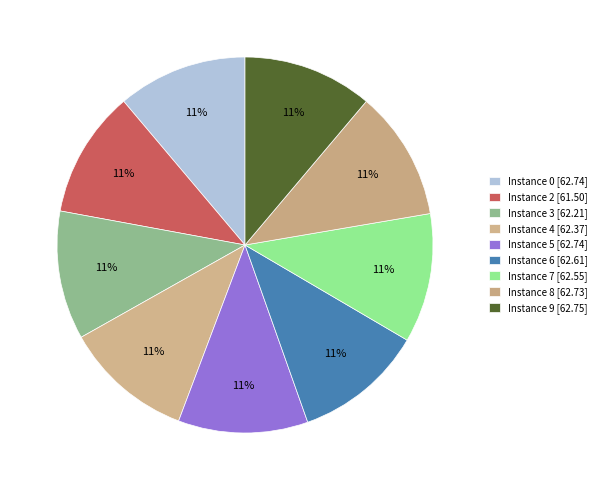

How many slices are in this pie chart?

9